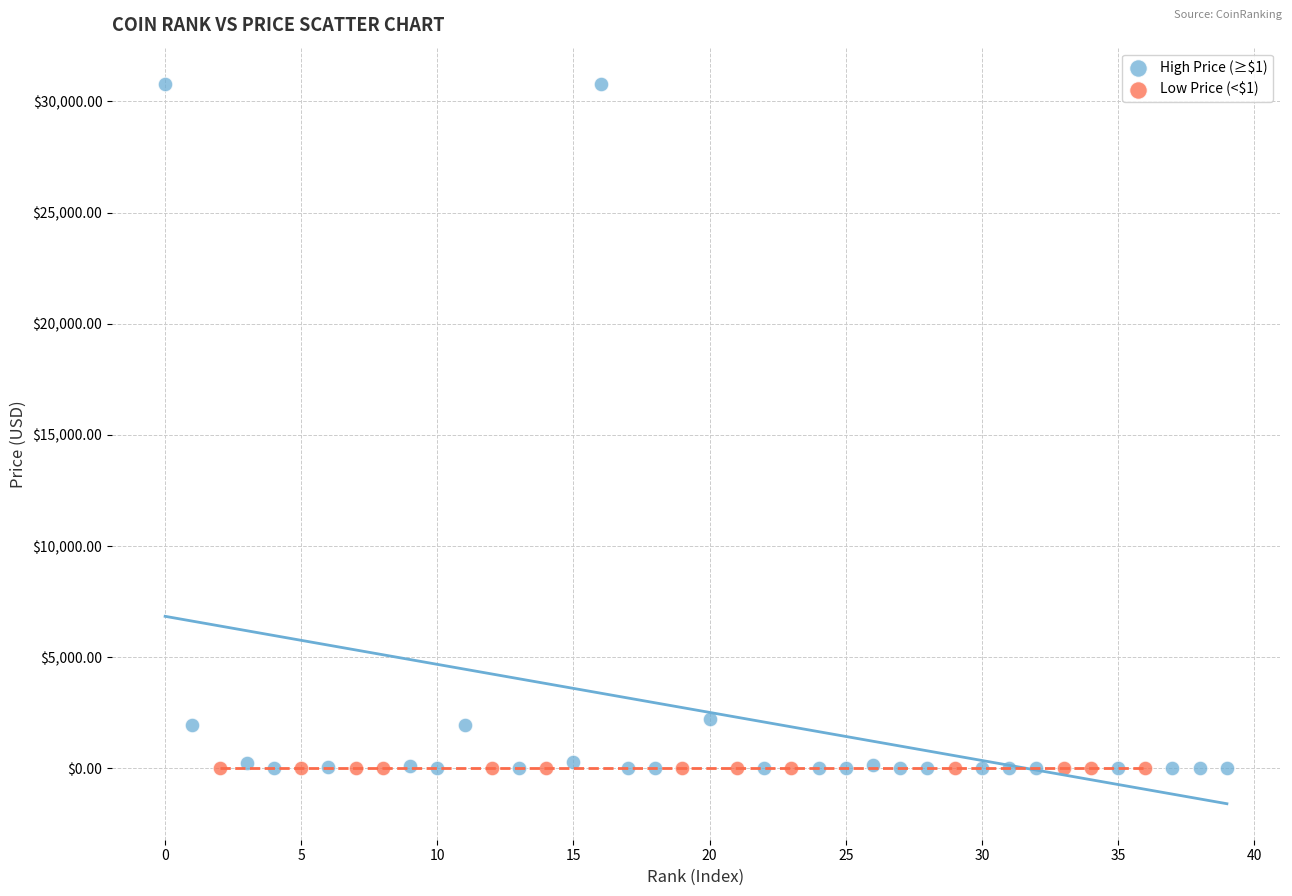

Which series reaches the maximum Y coordinate?

High Price (≥$1)